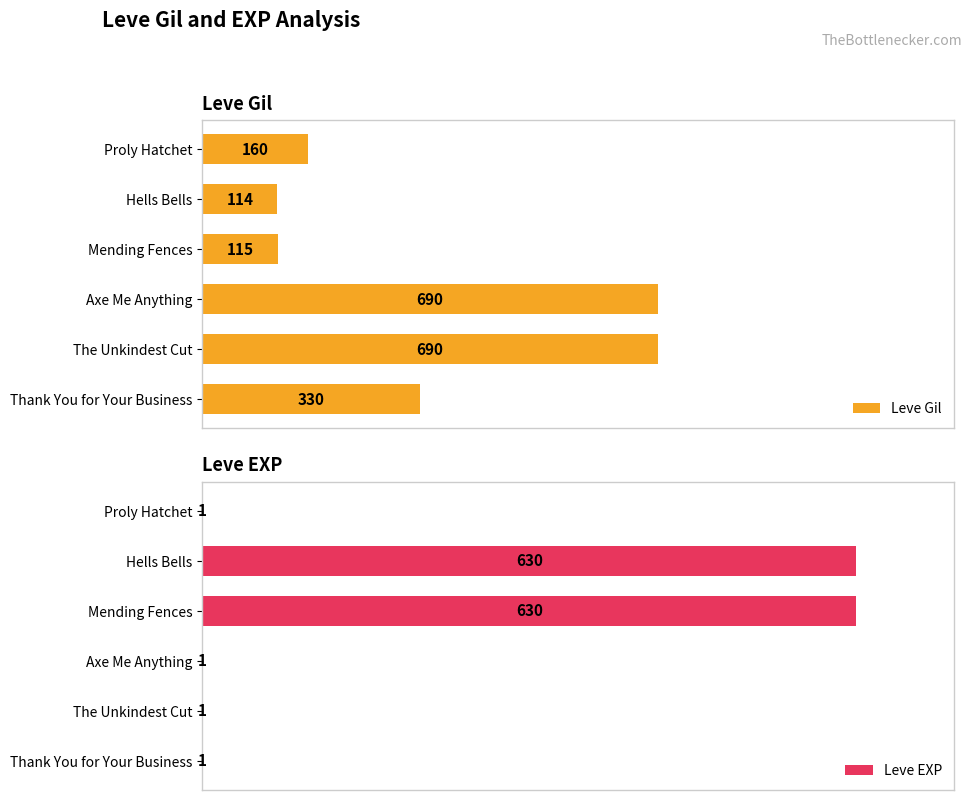

At 0, list the series in order from largest to smallest.

Leve Gil, Leve EXP